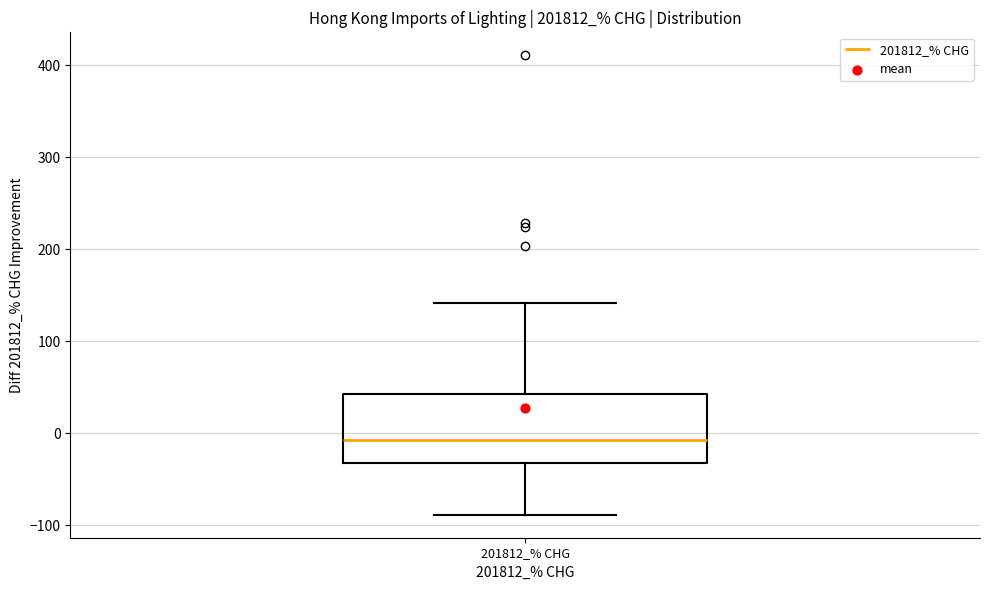

Transcribe this box plot: give where the median line is, the range the box spans, and where the two whiskers end, as read against the y-axis. The values are not printed on the chart, so give them approximately, as read against the axis.

median -10, box -30 to 40, whiskers -90 to 140